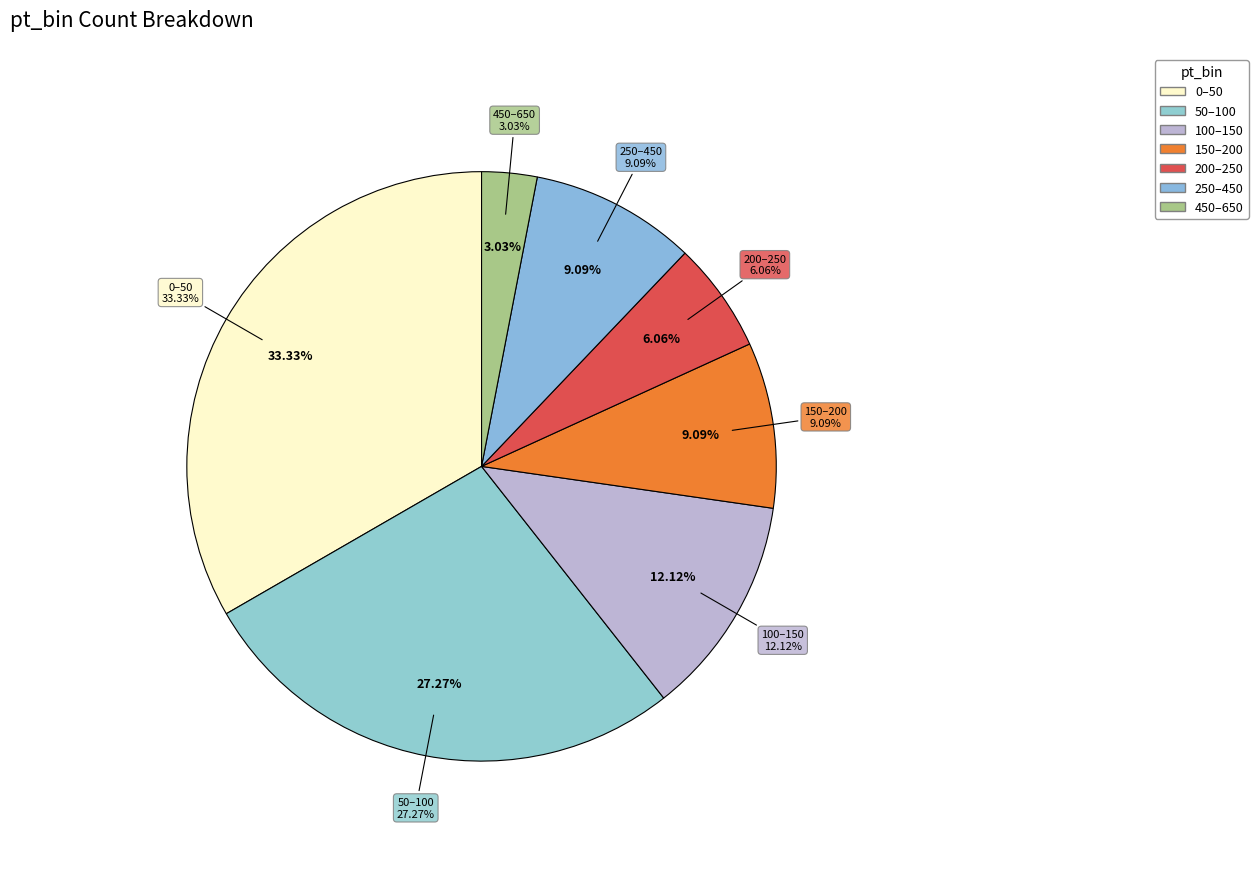

Rank the categories by value from highest to lowest.

0–50, 50–100, 100–150, 150–200, 250–450, 200–250, 450–650